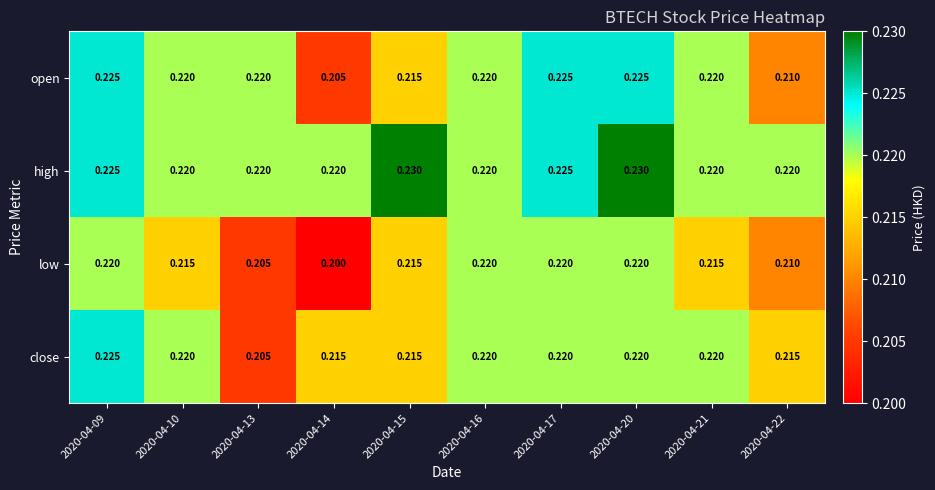

Between 2020-04-10 and 2020-04-15, which series saw the biggest shift?

high